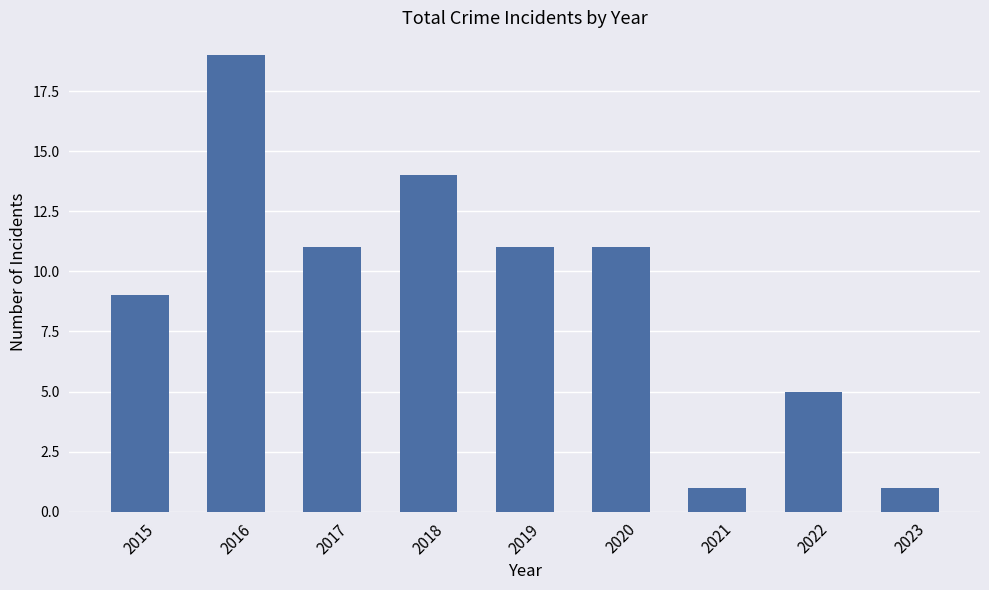

What is the ratio of the value at 2021 to the value at 2018?

0.1